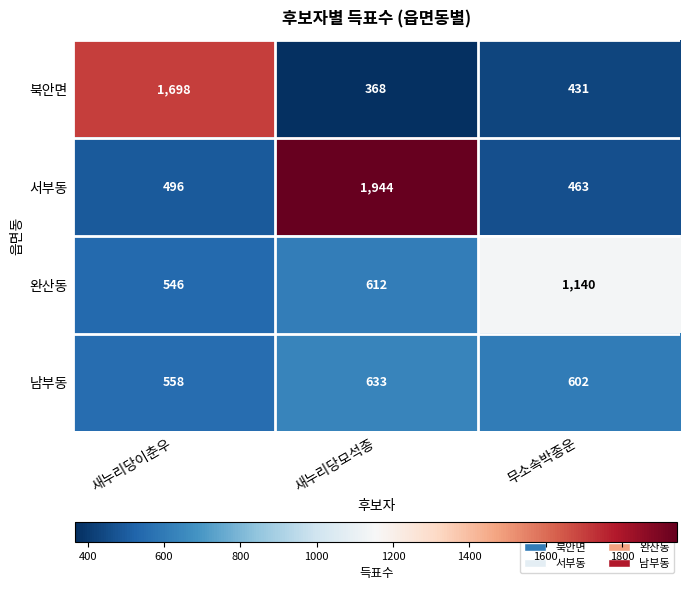

What is the minimum value shown in the chart?

368